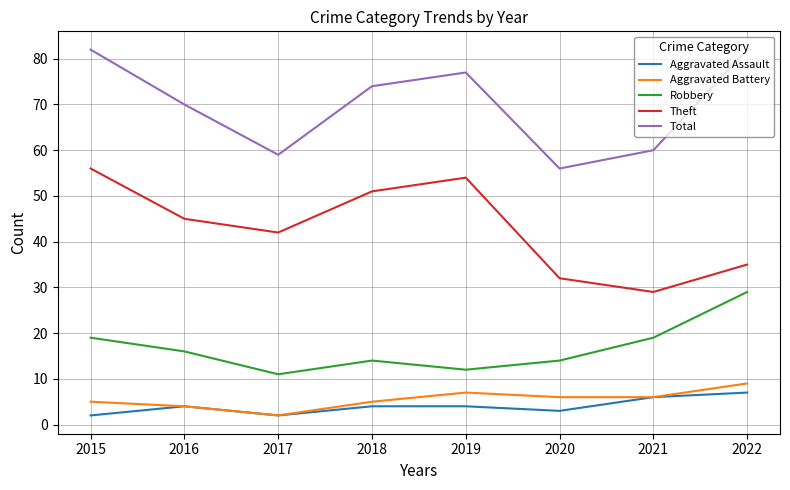

True or false: Theft and Robbery cross at least once.

False